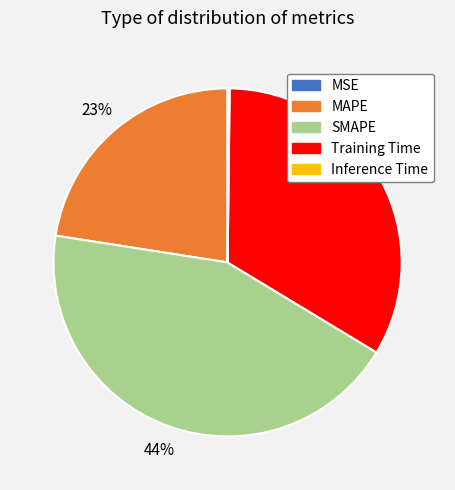

To the nearest percent, what is the average slice percentage?

20%